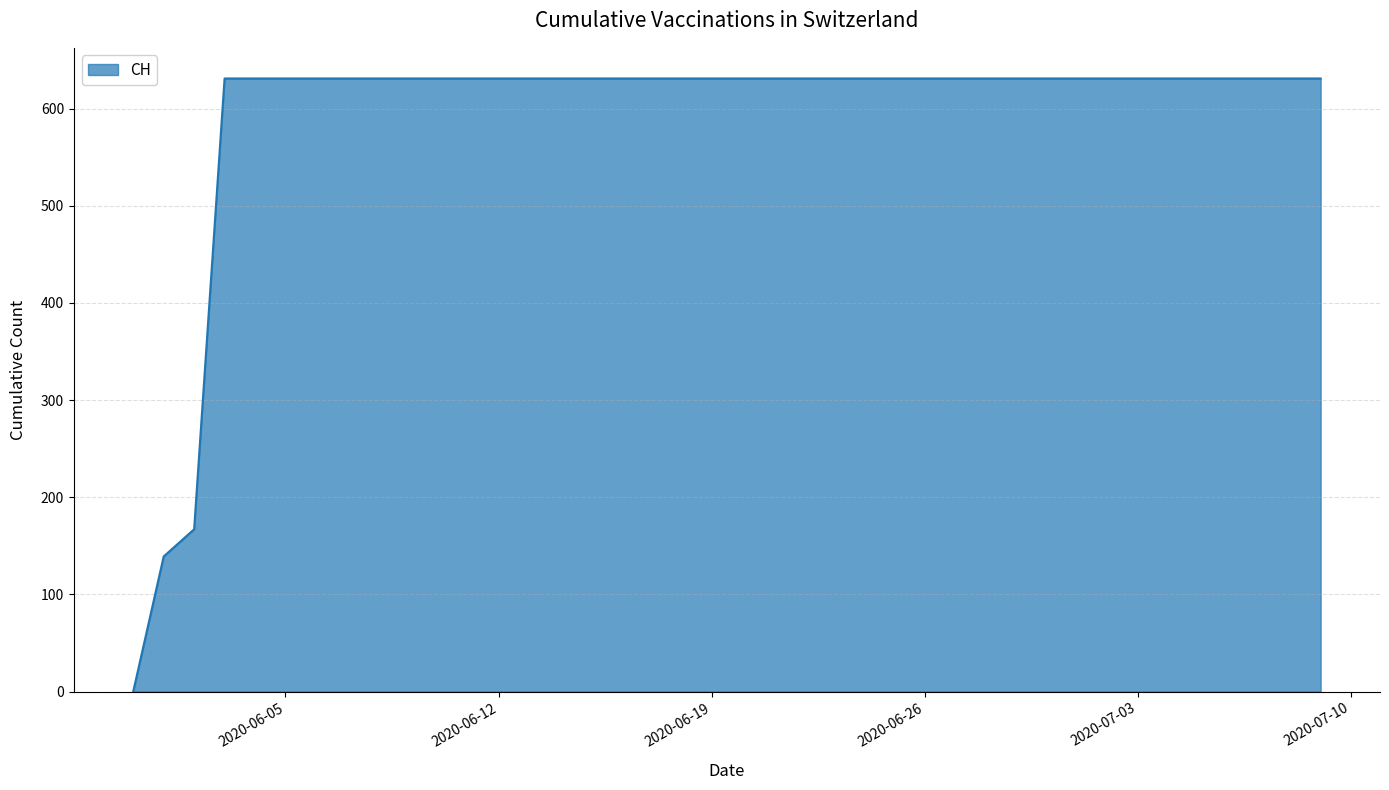

What is the maximum value shown in the chart?

631